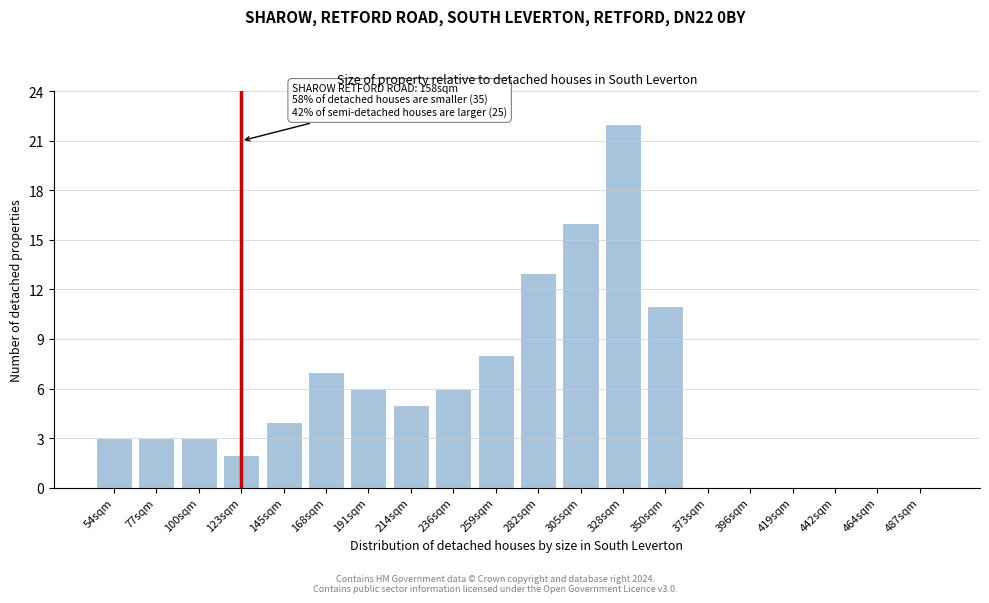

Reading left to right, what are all the values shown in this chart?

54sqm=3	77sqm=3	100sqm=3	123sqm=2	145sqm=4	168sqm=7	191sqm=6	214sqm=5	236sqm=6	259sqm=8	282sqm=13	305sqm=16	328sqm=22	350sqm=11	373sqm=0	396sqm=0	419sqm=0	442sqm=0	464sqm=0	487sqm=0